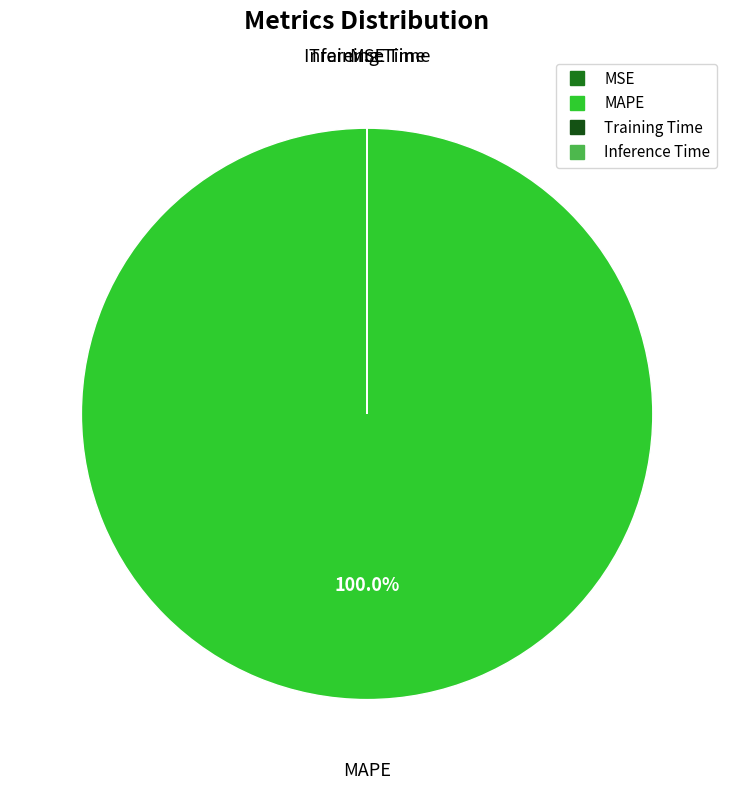

Is there any slice that represents more than half of the pie?

Yes